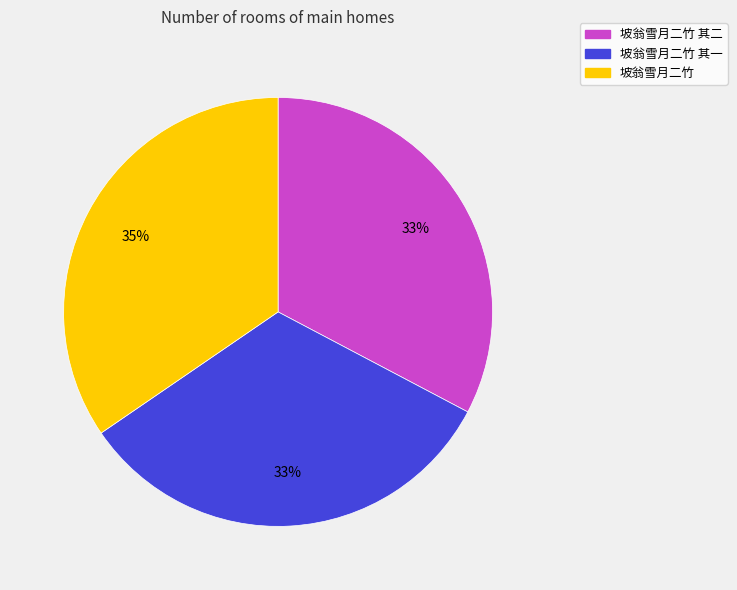

To the nearest percent, what is the average slice percentage?

33%